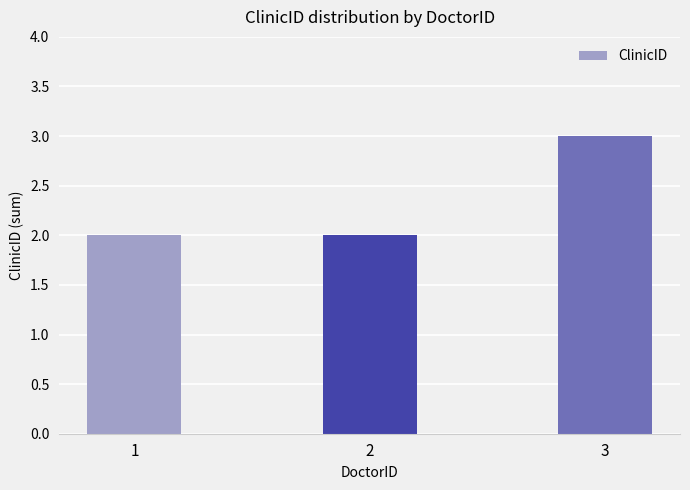

Which category has the highest value across all series?

3